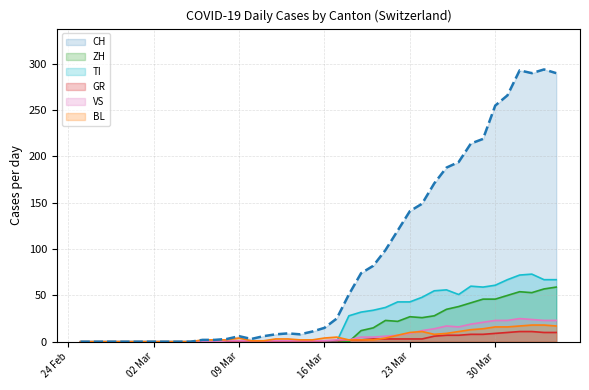

What is the highest value of the VS series?

25